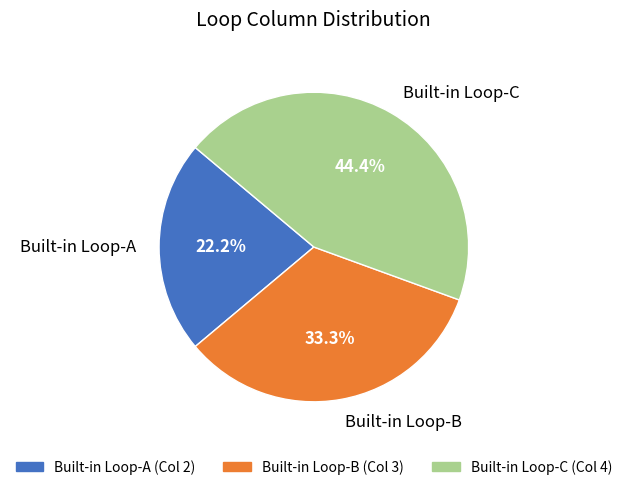

What is the largest slice in the pie chart?

Built-in Loop-C